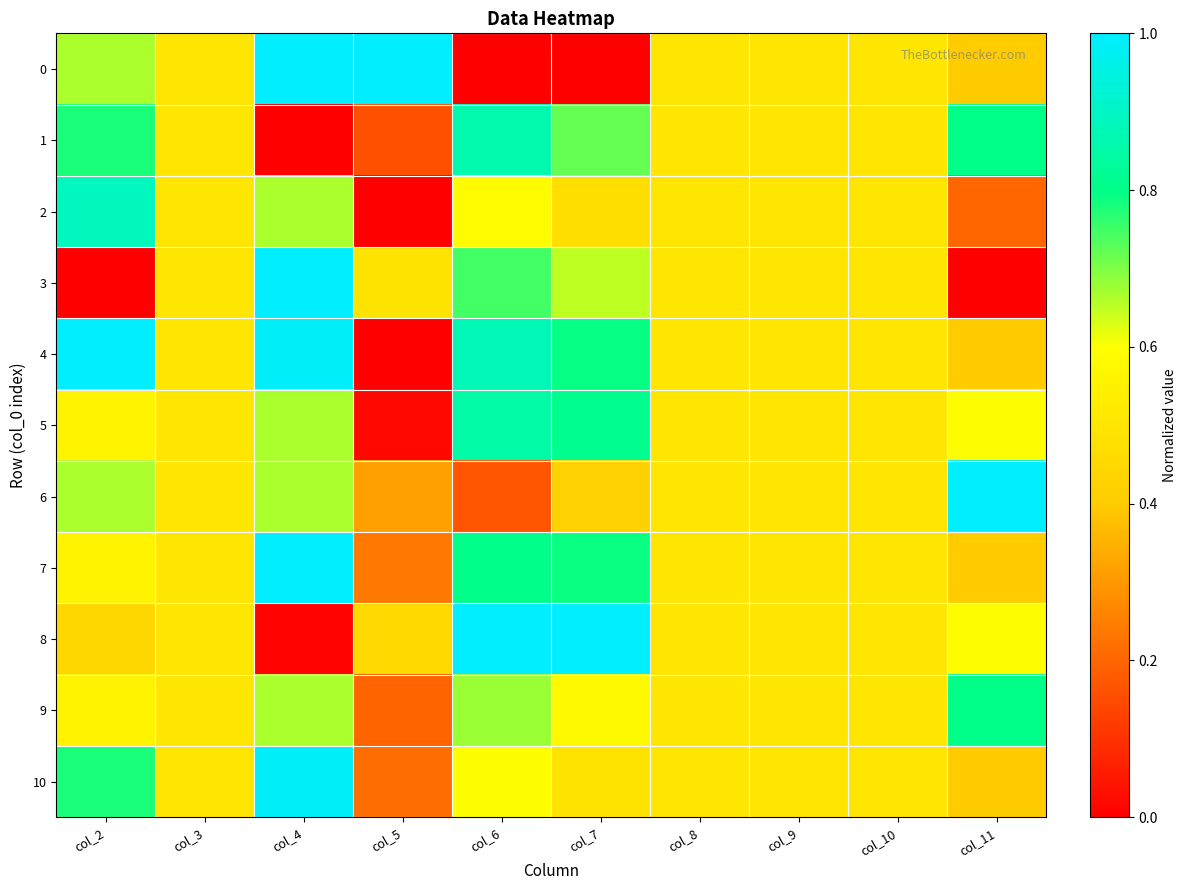

Reading left to right, list all the values displayed in this chart.

0: col_2=0.7	col_3=0.5	col_4=1.0	col_5=1.0	col_6=0.0	col_7=0.0	col_8=0.5	col_9=0.5	col_10=0.5	col_11=0.4
1: col_2=0.8	col_3=0.5	col_4=0.0	col_5=0.2	col_6=0.9	col_7=0.7	col_8=0.5	col_9=0.5	col_10=0.5	col_11=0.8
2: col_2=0.9	col_3=0.5	col_4=0.7	col_5=0.0	col_6=0.6	col_7=0.5	col_8=0.5	col_9=0.5	col_10=0.5	col_11=0.2
3: col_2=0.0	col_3=0.5	col_4=1.0	col_5=0.5	col_6=0.7	col_7=0.7	col_8=0.5	col_9=0.5	col_10=0.5	col_11=0.0
4: col_2=1.0	col_3=0.5	col_4=1.0	col_5=0.0	col_6=0.9	col_7=0.8	col_8=0.5	col_9=0.5	col_10=0.5	col_11=0.4
5: col_2=0.6	col_3=0.5	col_4=0.7	col_5=0.0	col_6=0.9	col_7=0.8	col_8=0.5	col_9=0.5	col_10=0.5	col_11=0.6
6: col_2=0.7	col_3=0.5	col_4=0.7	col_5=0.3	col_6=0.2	col_7=0.4	col_8=0.5	col_9=0.5	col_10=0.5	col_11=1.0
7: col_2=0.6	col_3=0.5	col_4=1.0	col_5=0.2	col_6=0.8	col_7=0.8	col_8=0.5	col_9=0.5	col_10=0.5	col_11=0.4
8: col_2=0.4	col_3=0.5	col_4=0.0	col_5=0.5	col_6=1.0	col_7=1.0	col_8=0.5	col_9=0.5	col_10=0.5	col_11=0.6
9: col_2=0.6	col_3=0.5	col_4=0.7	col_5=0.2	col_6=0.7	col_7=0.6	col_8=0.5	col_9=0.5	col_10=0.5	col_11=0.8
10: col_2=0.8	col_3=0.5	col_4=1.0	col_5=0.2	col_6=0.6	col_7=0.5	col_8=0.5	col_9=0.5	col_10=0.5	col_11=0.4